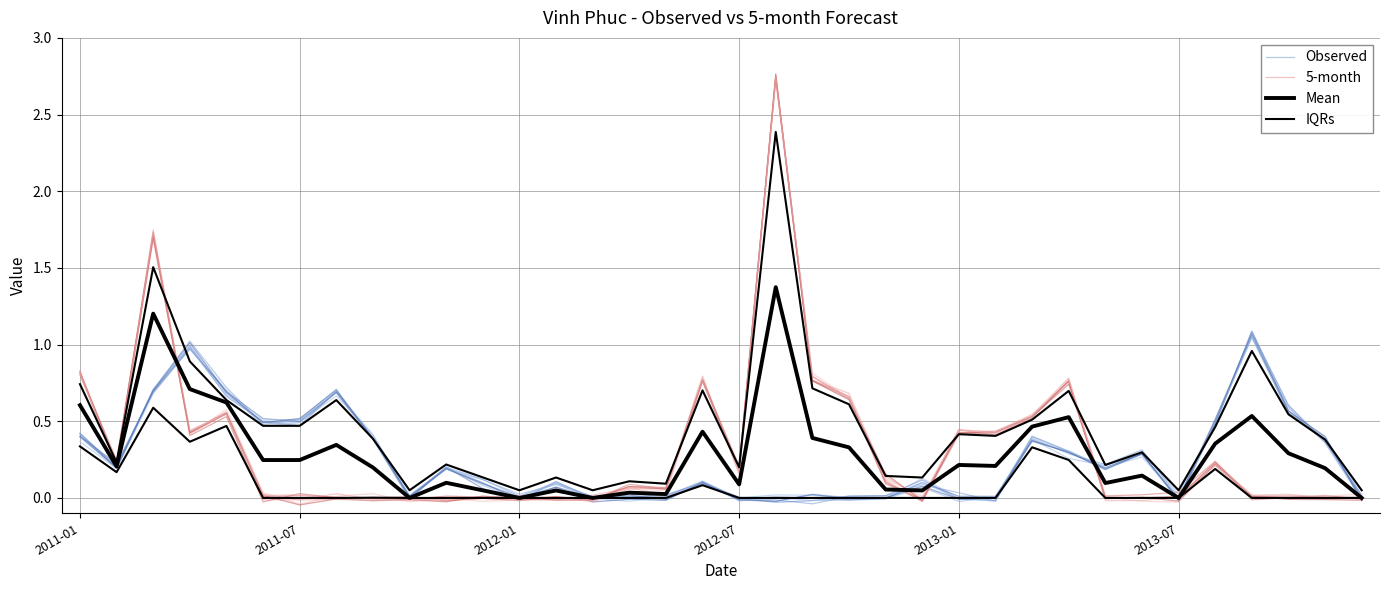

How many values in the Observed series exceed 0?

33